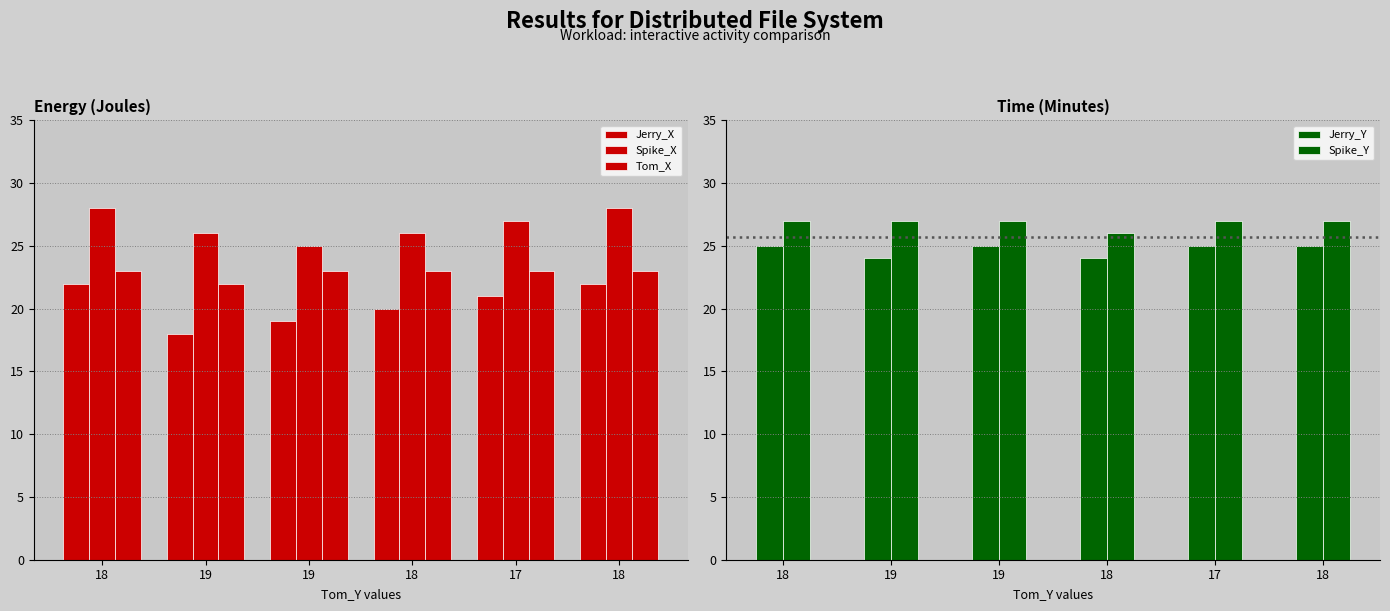

The Tom_X series shows 36 at 18. True or false?

False